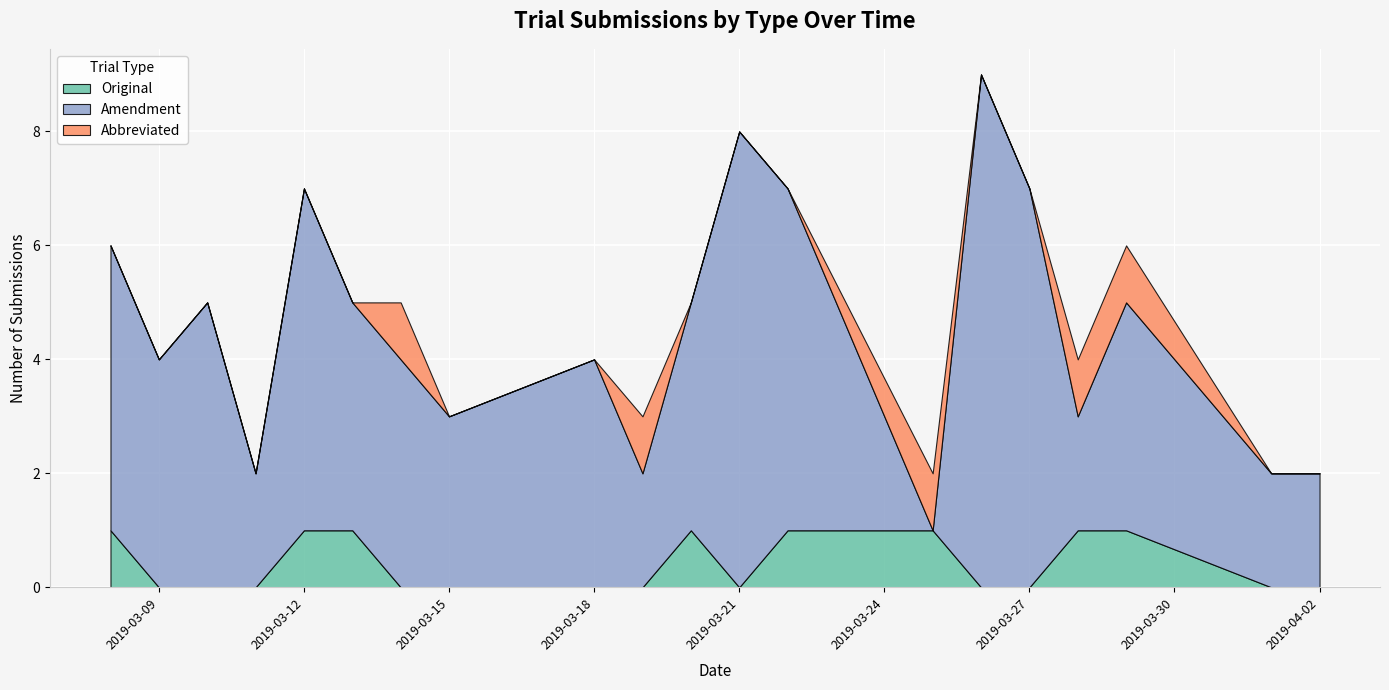

What is the difference between the maximum and second lowest values in the Original series?

1